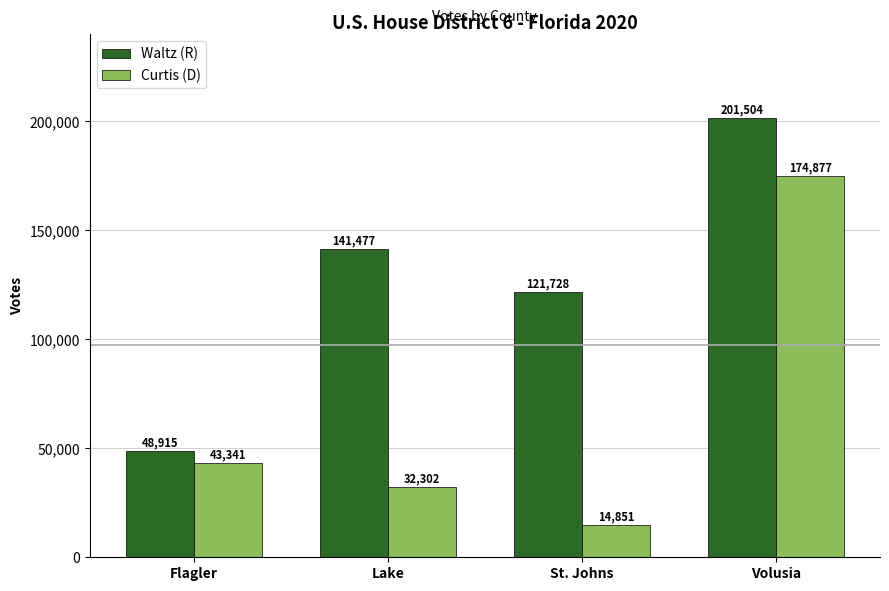

At St. Johns, list the series in order from smallest to largest.

Curtis (D), Waltz (R)